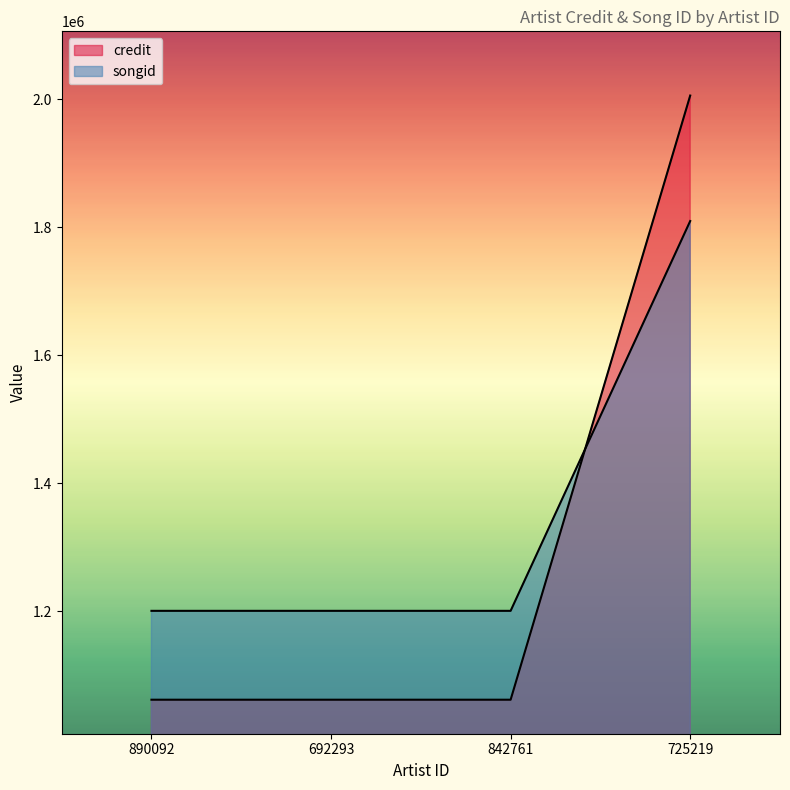

The value of songid at 725219 is 1809489. True or false?

True